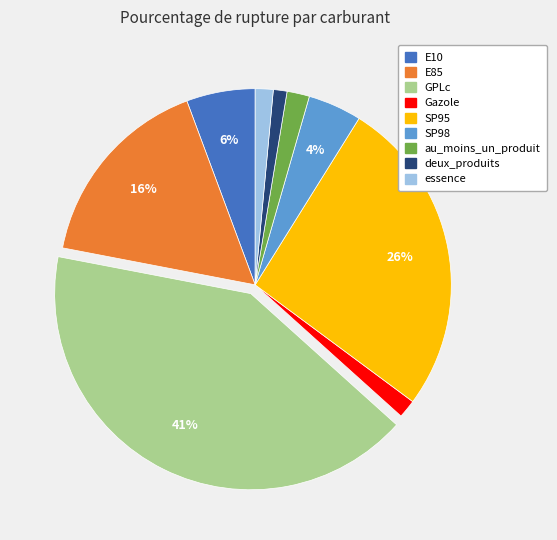

The E10 slice represents 18% of the pie. True or false?

False